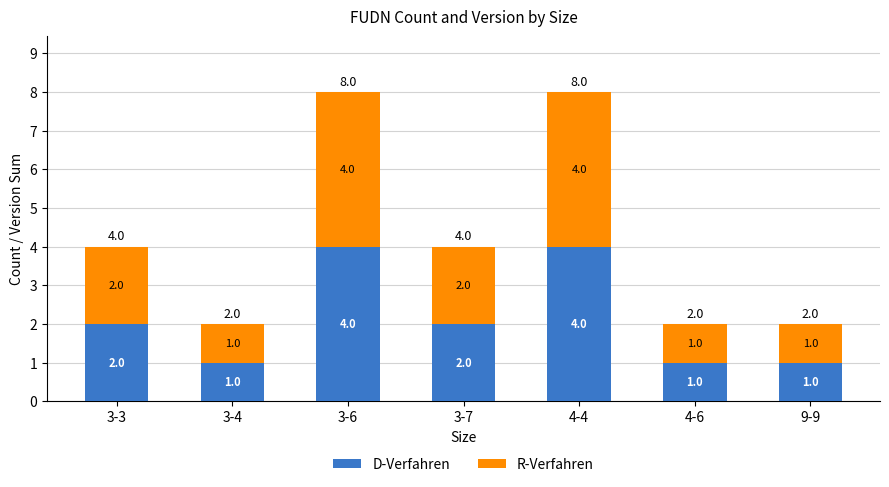

What is the maximum value for D-Verfahren?

4